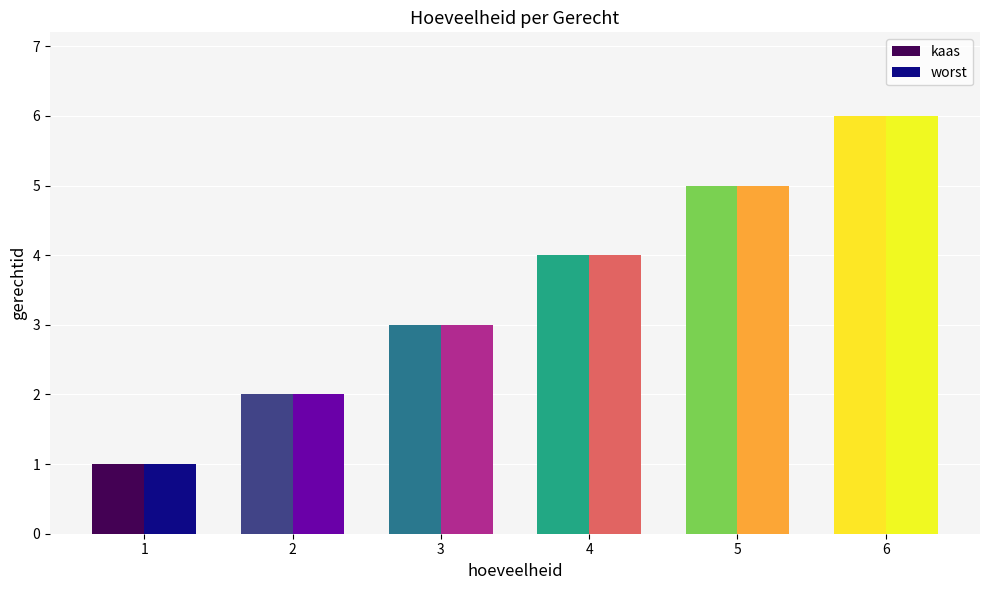

The worst series shows 2 at 4. True or false?

False